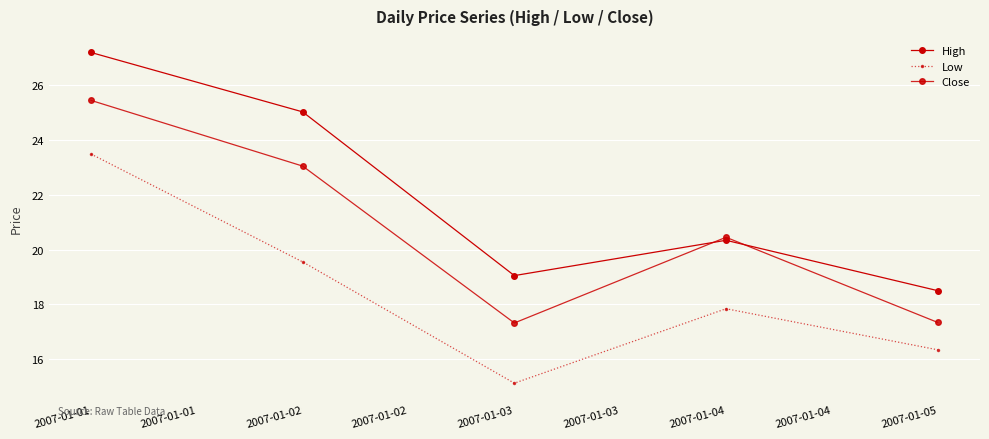

What is the average value of the High series?

22.0